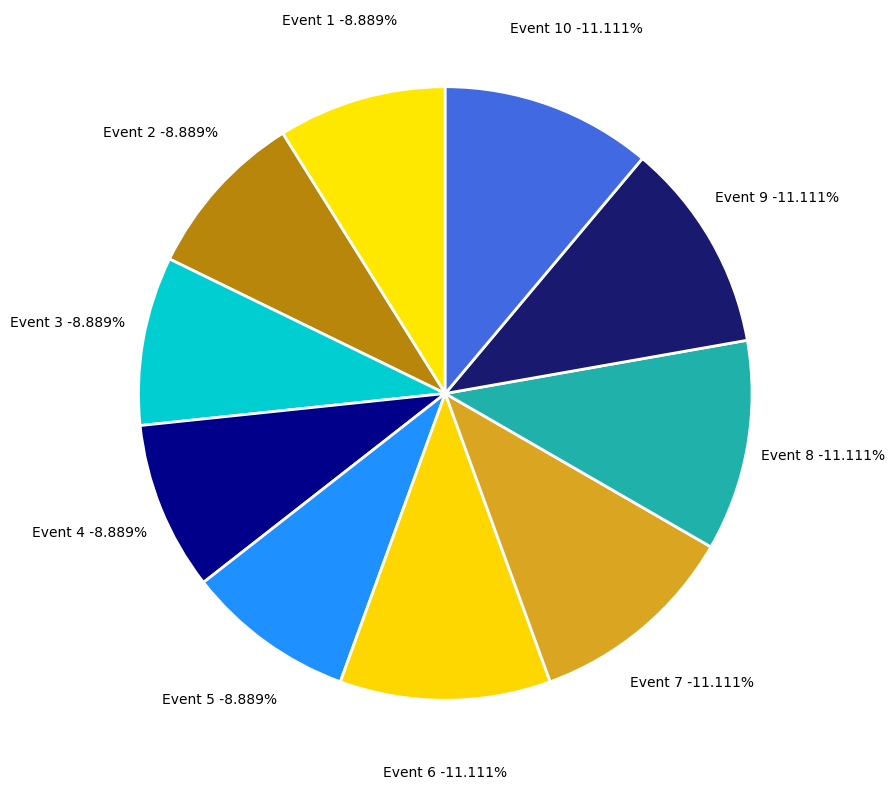

To the nearest percent, what is the average slice percentage?

10%